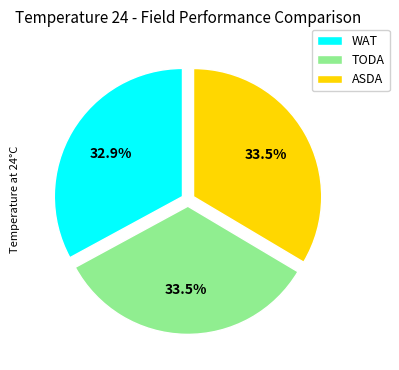

Which slice is the smallest?

WAT